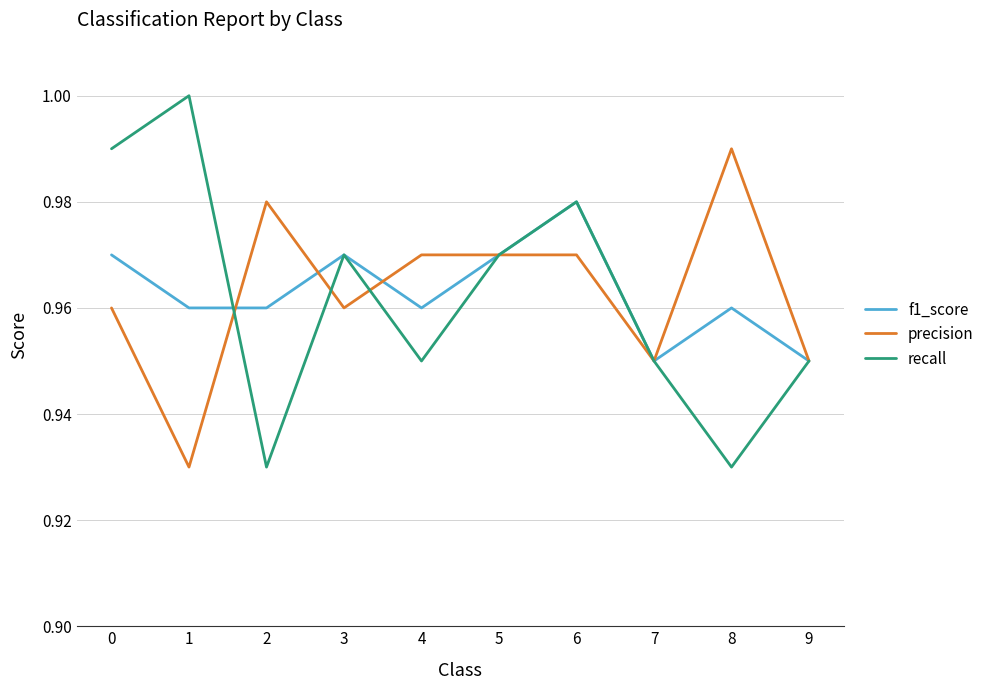

What is the total value across all series at 2?

2.9